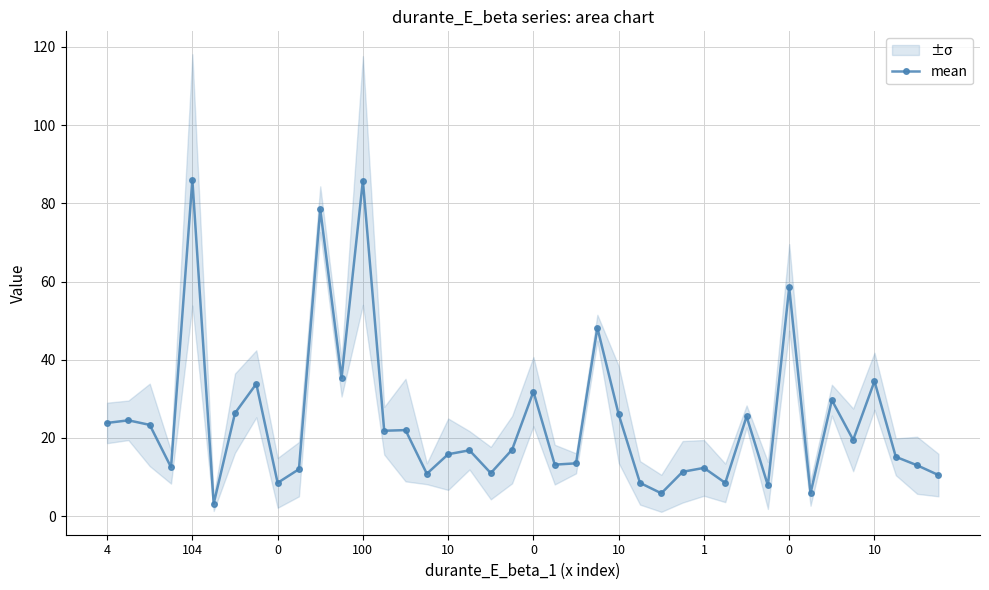

Is this an area chart (filled region under the line)?

No